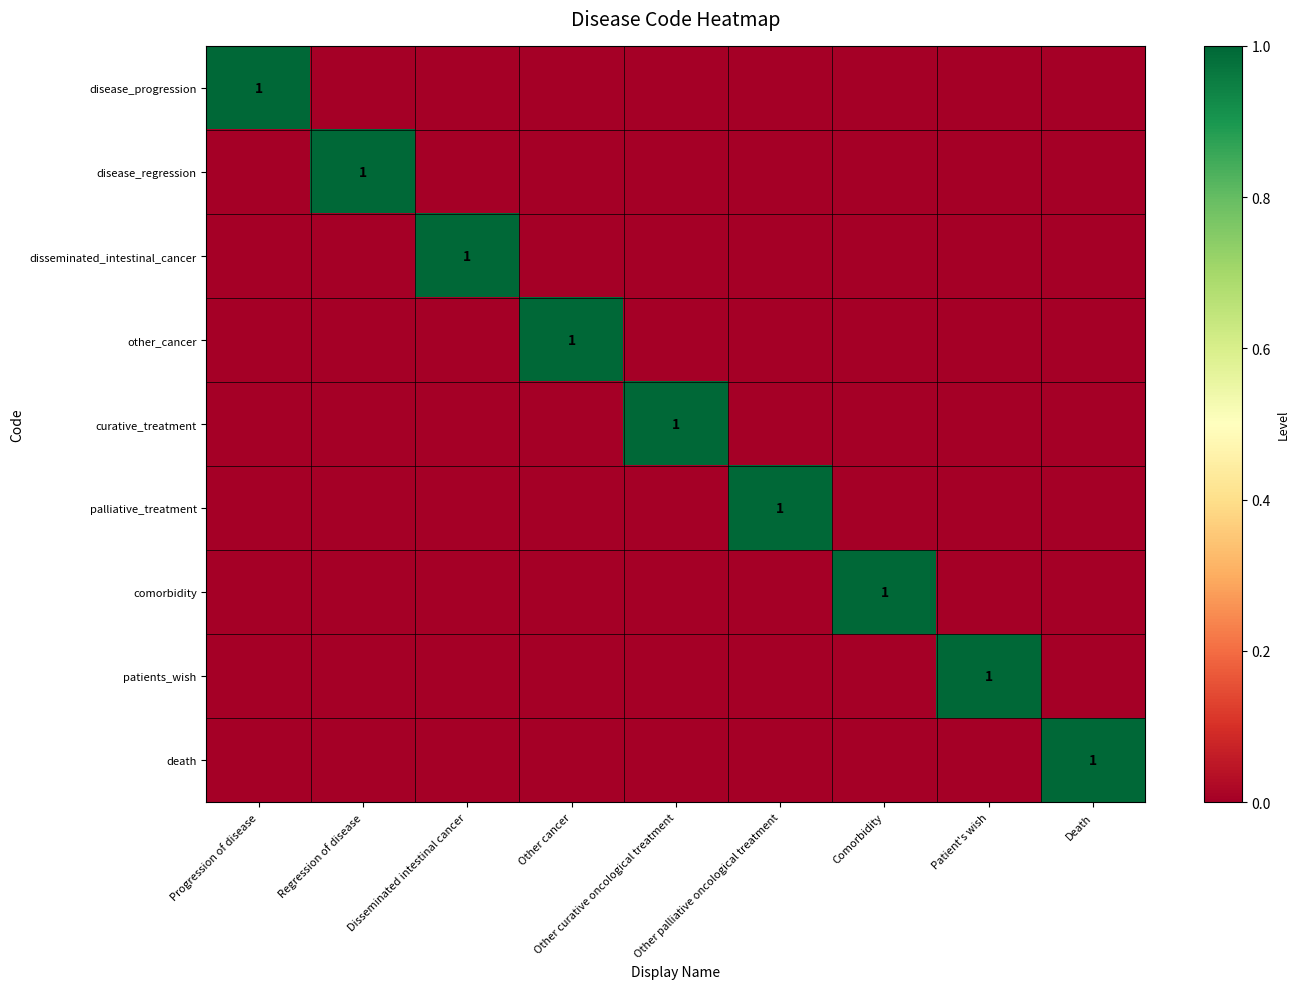

What is the maximum value for disease_progression?

1